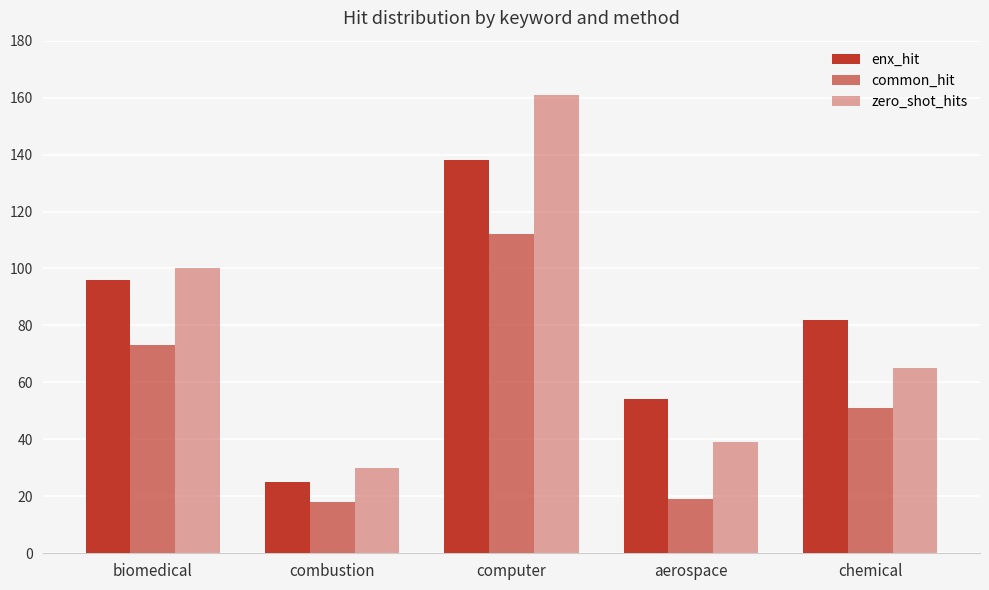

Reading right to left, what are all the values shown in this chart?

enx_hit: 82	54	138	25	96
common_hit: 51	19	112	18	73
zero_shot_hits: 65	39	161	30	100